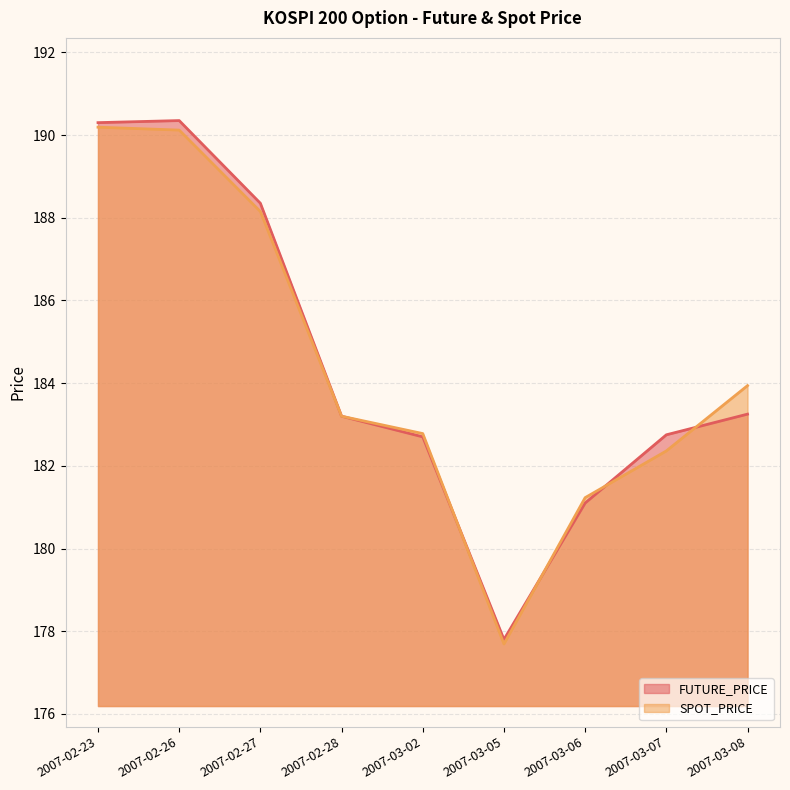

What are all the series names shown in the legend?

FUTURE_PRICE, SPOT_PRICE